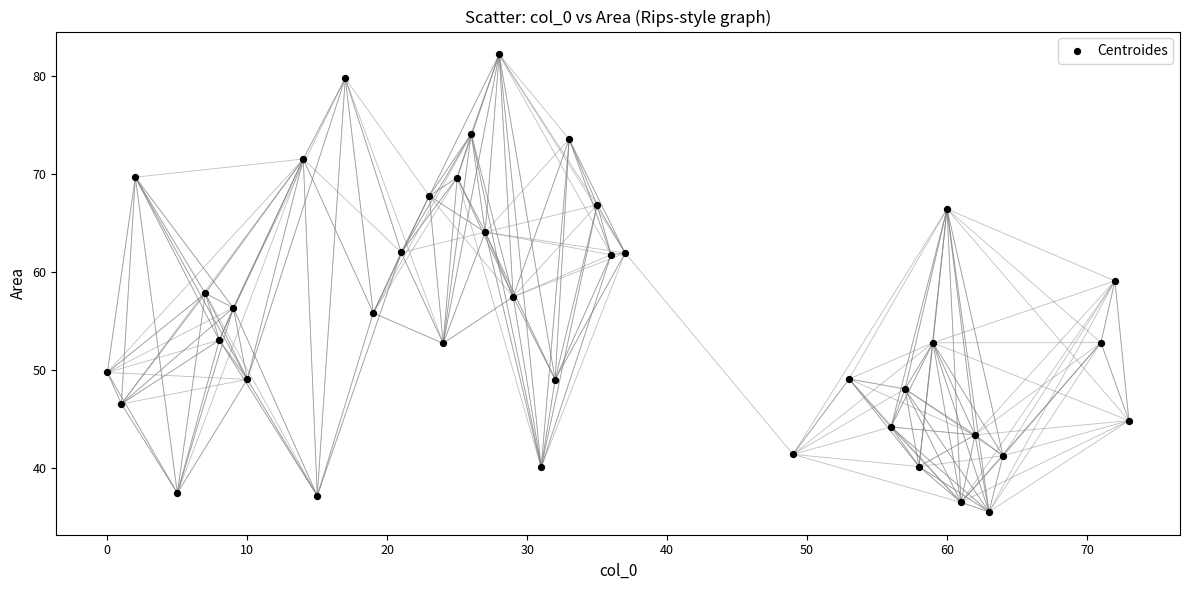

What is the range of X values (max minus min)?

73.0